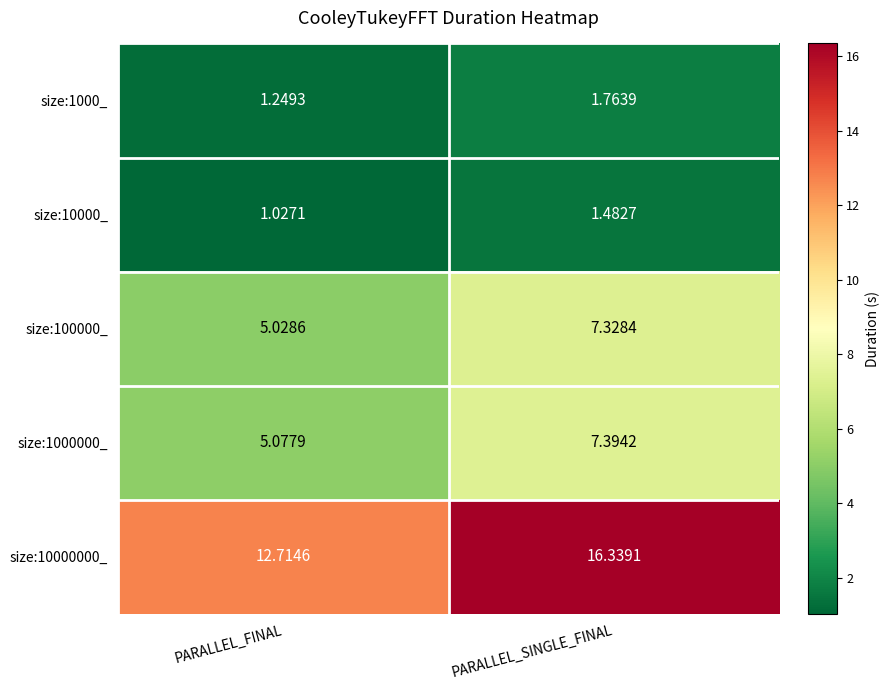

How many values in the size:1000000_ series are below 7?

1